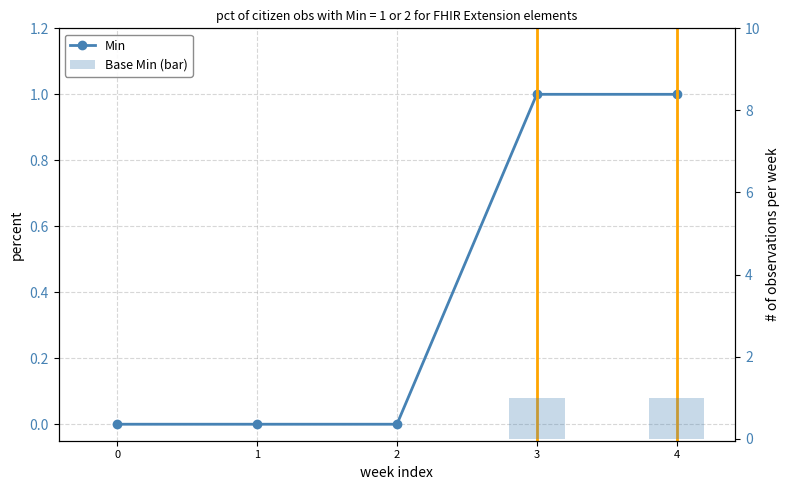

Is it true that Min equals 0 at 3?

False